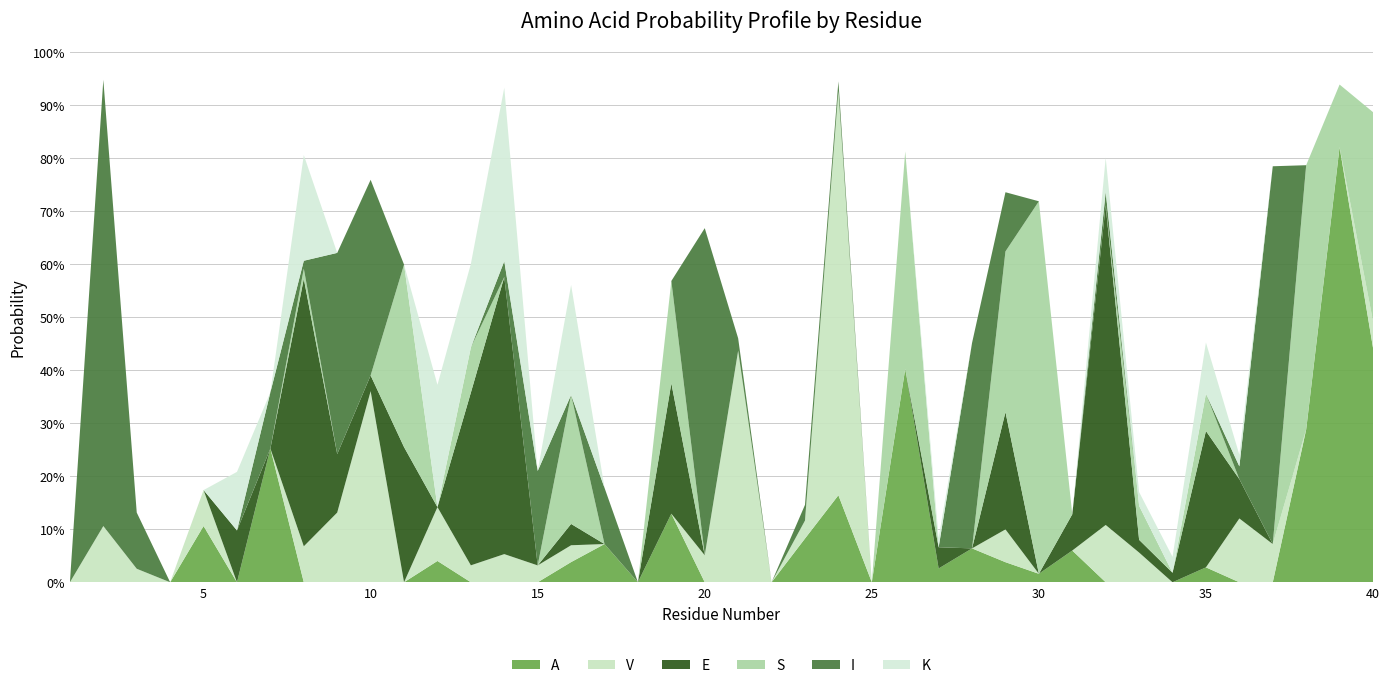

Reading left to right, list all the values displayed in this chart.

A: 1=0.0	2=0.0	3=0.0	4=0.0	5=0.1	6=0.0	7=0.3	8=0.0	9=0.0	10=0.0	11=0.0	12=0.0	13=0.0	14=0.0	15=0.0	16=0.0	17=0.1	18=0.0	19=0.1	20=0.0	21=0.0	22=0.0	23=0.1	24=0.2	25=0.0	26=0.4	27=0.0	28=0.1	29=0.0	30=0.0	31=0.1	32=0.0	33=0.0	34=0.0	35=0.0	36=0.0	37=0.0	38=0.3	39=0.8	40=0.4
V: 1=0.0	2=0.1	3=0.0	4=0.0	5=0.1	6=0.0	7=0.0	8=0.1	9=0.1	10=0.4	11=0.0	12=0.1	13=0.0	14=0.1	15=0.0	16=0.0	17=0.0	18=0.0	19=0.0	20=0.1	21=0.4	22=0.0	23=0.0	24=0.8	25=0.0	26=0.0	27=0.0	28=0.0	29=0.1	30=0.0	31=0.0	32=0.1	33=0.1	34=0.0	35=0.0	36=0.1	37=0.1	38=0.0	39=0.0	40=0.1
E: 1=0.0	2=0.0	3=0.0	4=0.0	5=0.0	6=0.1	7=0.0	8=0.5	9=0.1	10=0.0	11=0.3	12=0.0	13=0.3	14=0.5	15=0.0	16=0.0	17=0.0	18=0.0	19=0.2	20=0.0	21=0.0	22=0.0	23=0.0	24=0.0	25=0.0	26=0.0	27=0.0	28=0.0	29=0.2	30=0.0	31=0.1	32=0.6	33=0.0	34=0.0	35=0.3	36=0.1	37=0.0	38=0.0	39=0.0	40=0.0
S: 1=0.0	2=0.0	3=0.0	4=0.0	5=0.0	6=0.0	7=0.0	8=0.0	9=0.0	10=0.0	11=0.3	12=0.0	13=0.1	14=0.0	15=0.0	16=0.2	17=0.0	18=0.0	19=0.2	20=0.0	21=0.0	22=0.0	23=0.0	24=0.0	25=0.0	26=0.4	27=0.0	28=0.0	29=0.3	30=0.7	31=0.0	32=0.0	33=0.1	34=0.0	35=0.1	36=0.0	37=0.0	38=0.5	39=0.1	40=0.4
I: 1=0.0	2=0.8	3=0.1	4=0.0	5=0.0	6=0.0	7=0.1	8=0.0	9=0.4	10=0.4	11=0.0	12=0.0	13=0.0	14=0.0	15=0.2	16=0.0	17=0.1	18=0.0	19=0.0	20=0.6	21=0.0	22=0.0	23=0.0	24=0.0	25=0.0	26=0.0	27=0.0	28=0.4	29=0.1	30=0.0	31=0.0	32=0.0	33=0.0	34=0.0	35=0.0	36=0.0	37=0.7	38=0.0	39=0.0	40=0.0
K: 1=0.0	2=0.0	3=0.0	4=0.0	5=0.0	6=0.1	7=0.0	8=0.2	9=0.0	10=0.0	11=0.0	12=0.2	13=0.2	14=0.3	15=0.0	16=0.2	17=0.0	18=0.0	19=0.0	20=0.0	21=0.0	22=0.0	23=0.0	24=0.0	25=0.0	26=0.0	27=0.0	28=0.0	29=0.0	30=0.0	31=0.0	32=0.1	33=0.0	34=0.0	35=0.1	36=0.0	37=0.0	38=0.0	39=0.0	40=0.0